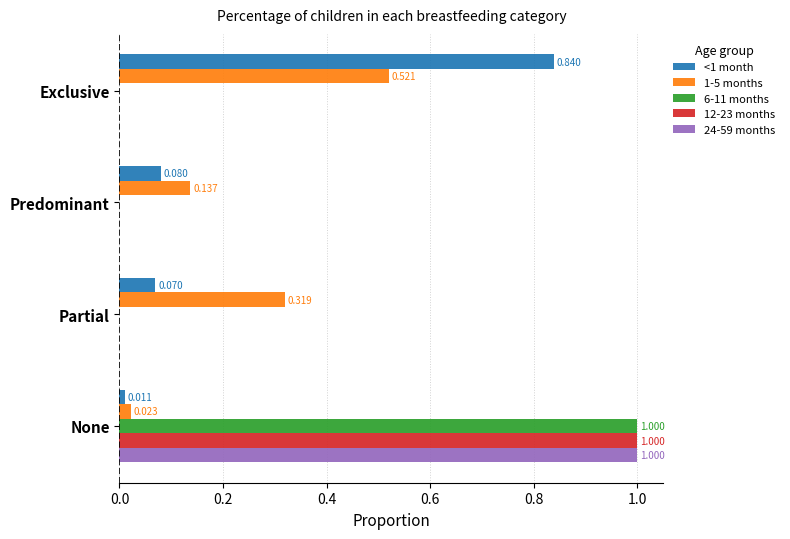

At which label does <1 month reach its peak?

Exclusive